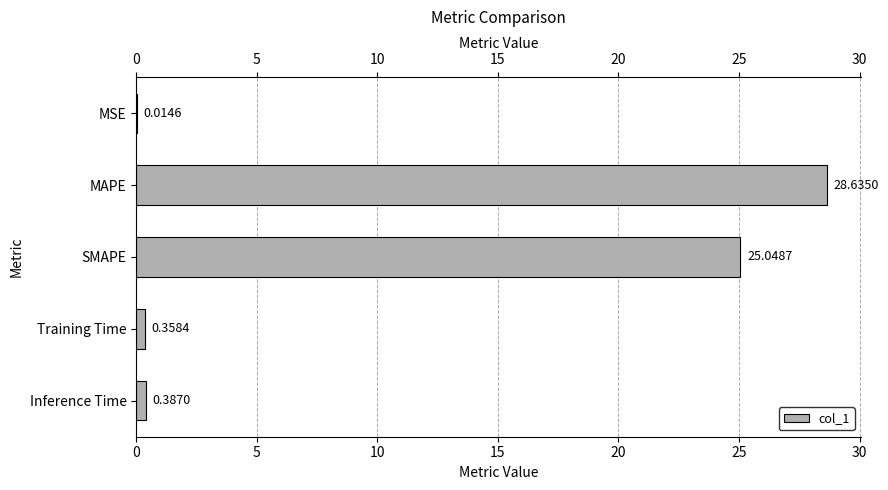

What is the sum of all values?

54.4